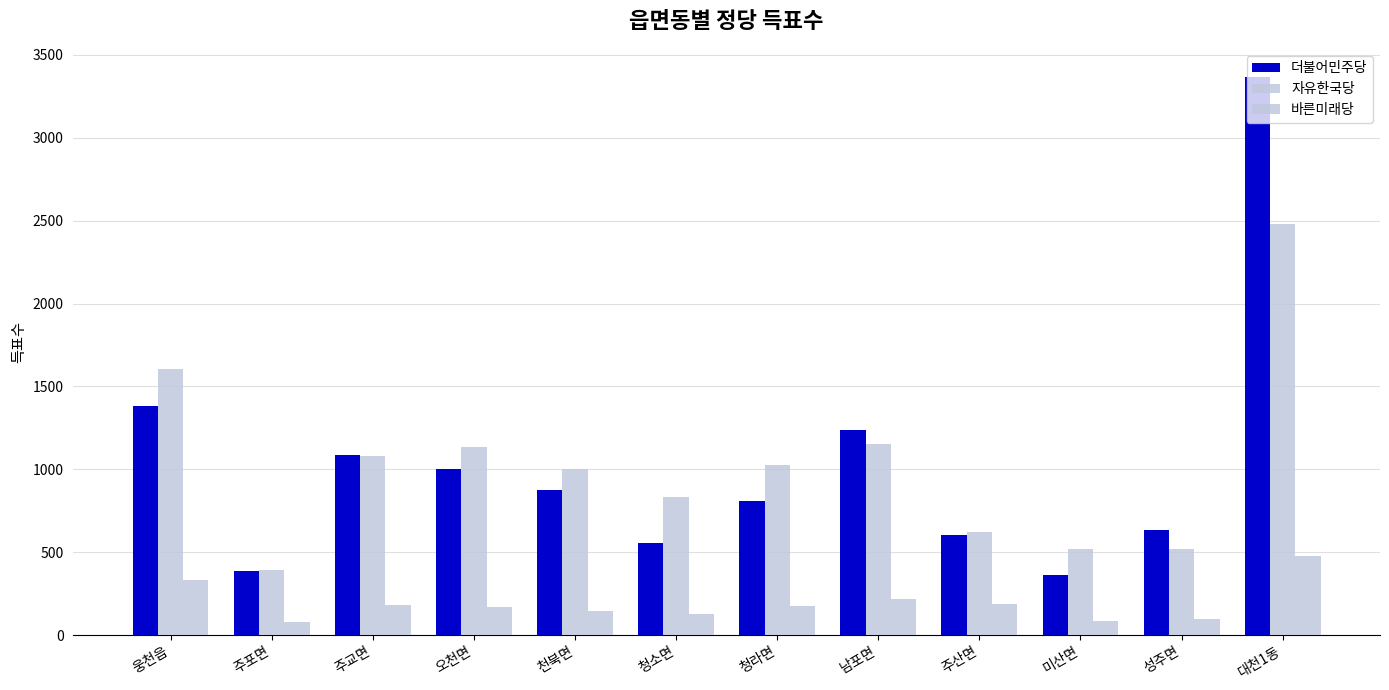

Are the bars horizontal?

No